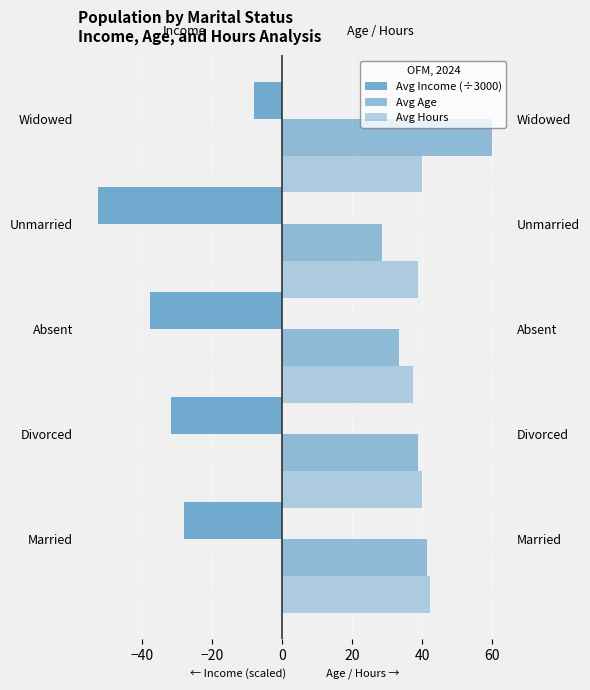

What is the approximate value of Avg Hours at Divorced?

37.2